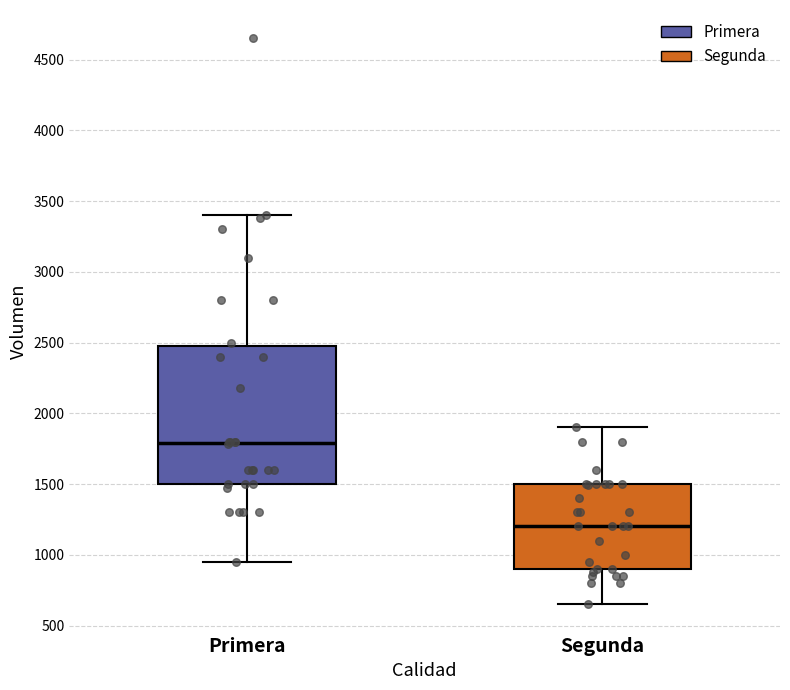

Where is the lower edge of the box for Primera on the y-axis? The values are not printed on the chart, so give them approximately, as read against the axis.

1500